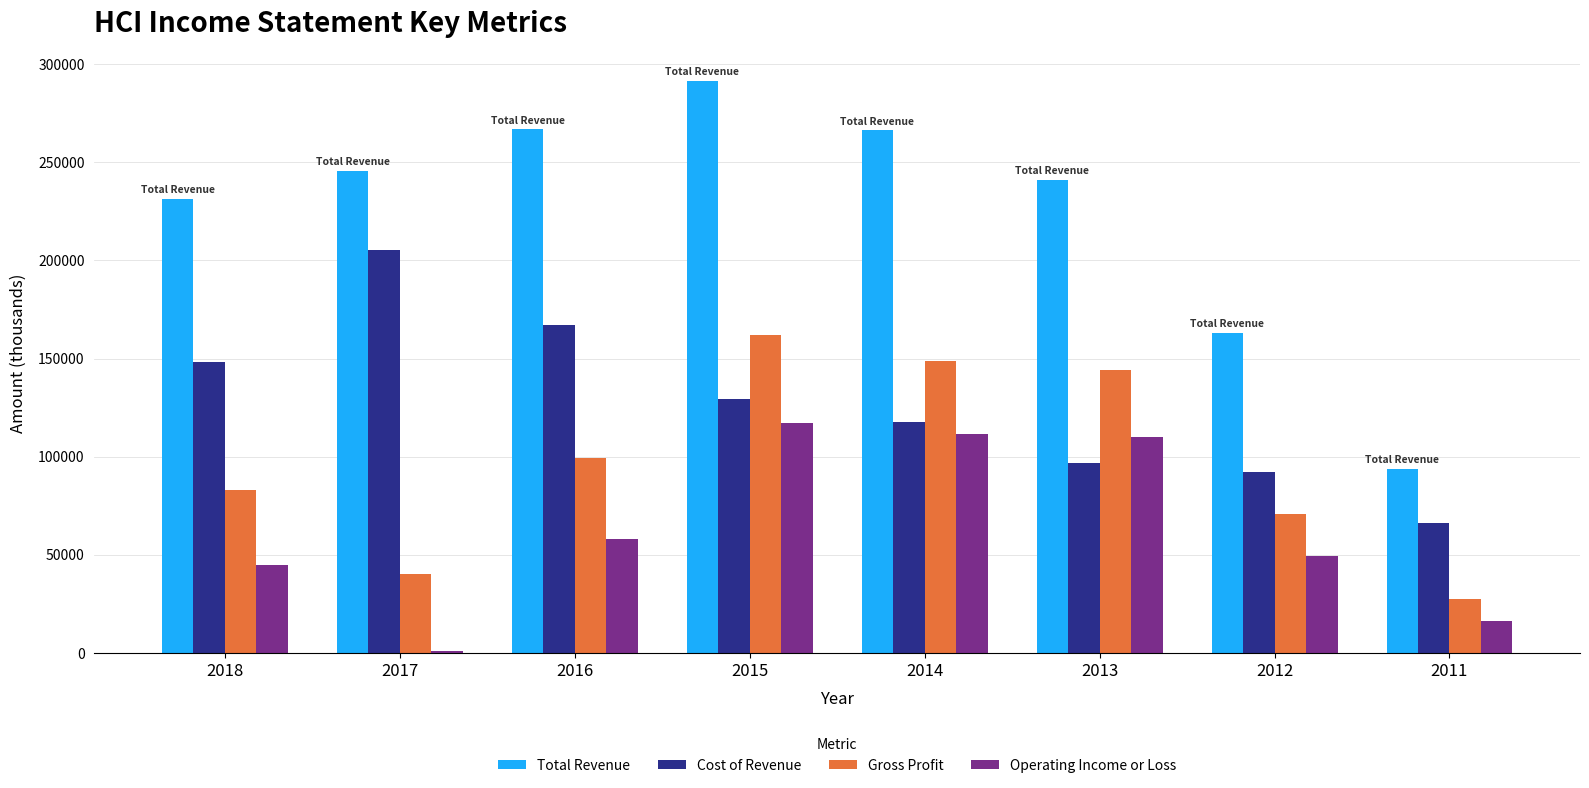

What is the difference between the second highest and second lowest values in the Cost of Revenue series?

75100